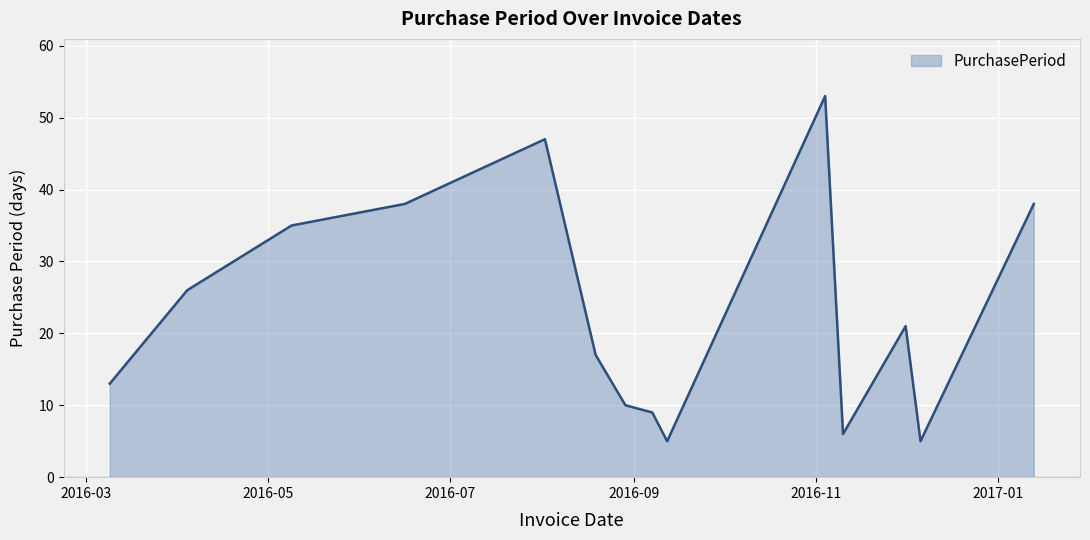

What is the maximum value shown in the chart?

53